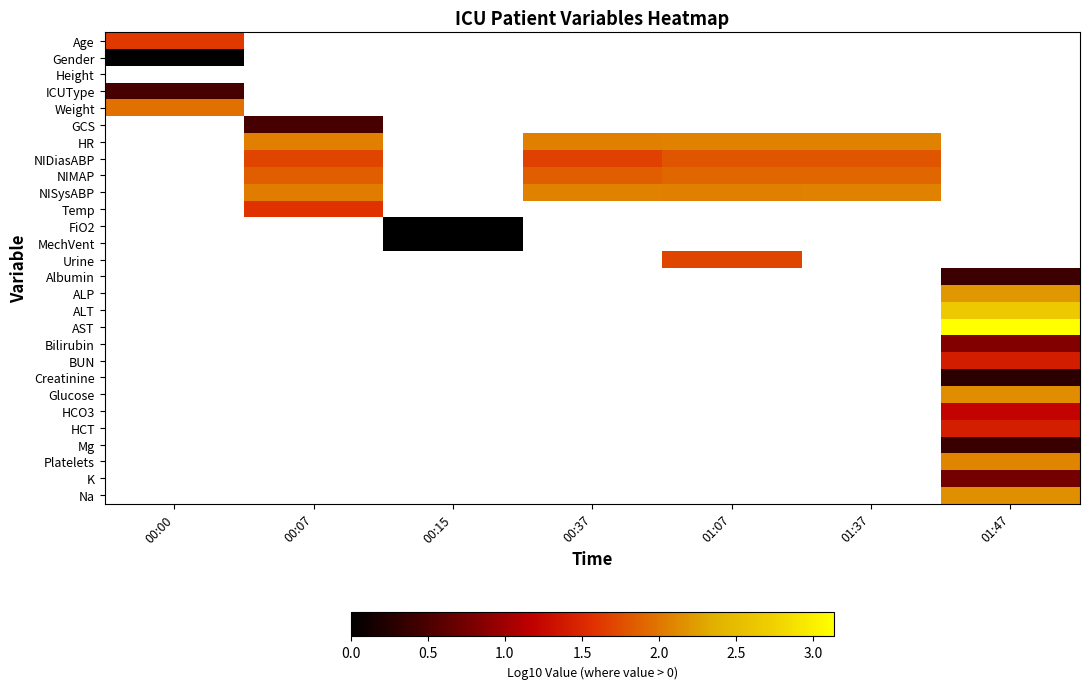

Which category has the lowest value across all series?

00:00